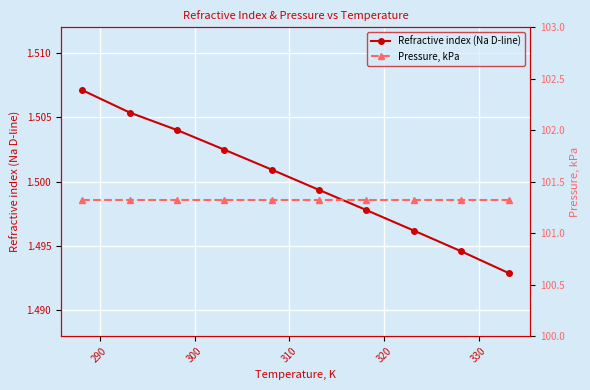

Rank the series by their average value, from highest to lowest.

Pressure, kPa, Refractive index (Na D-line)